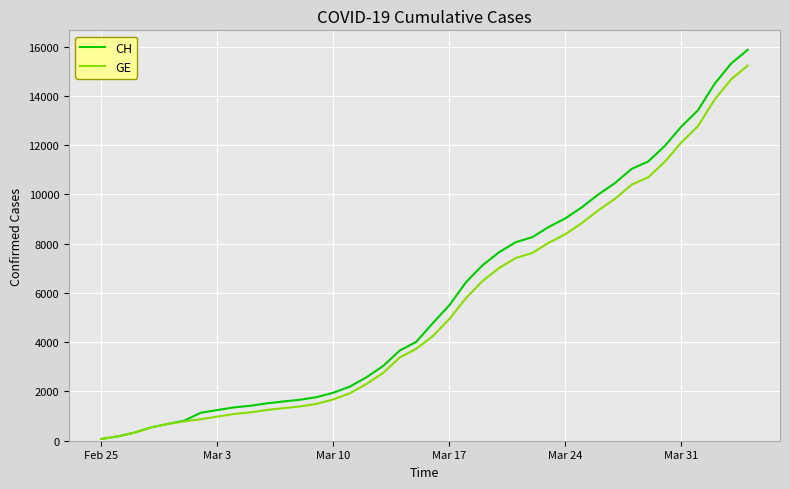

Which series has the widest spread of values?

CH